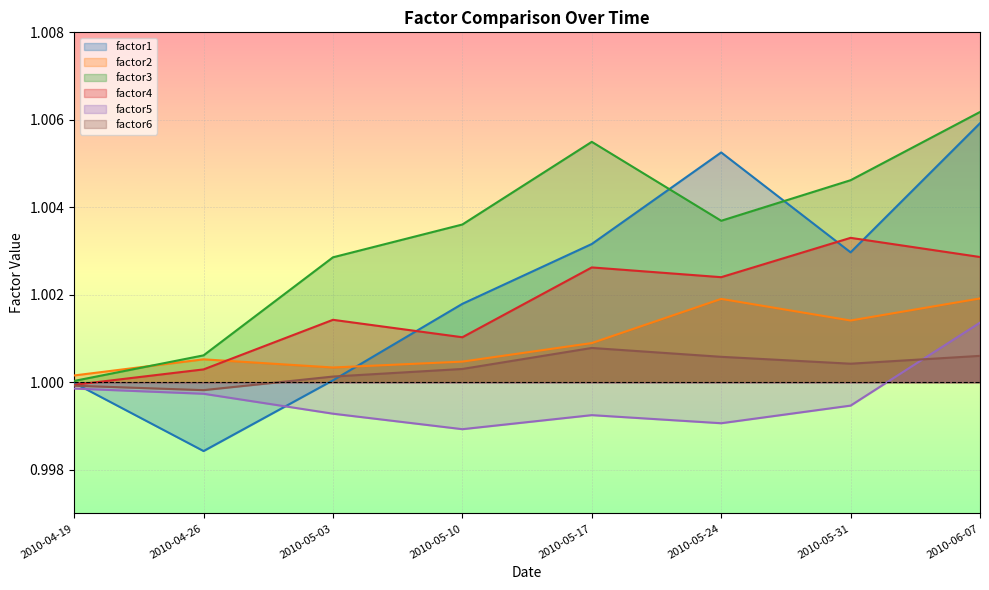

How many lines are shown in the chart?

6